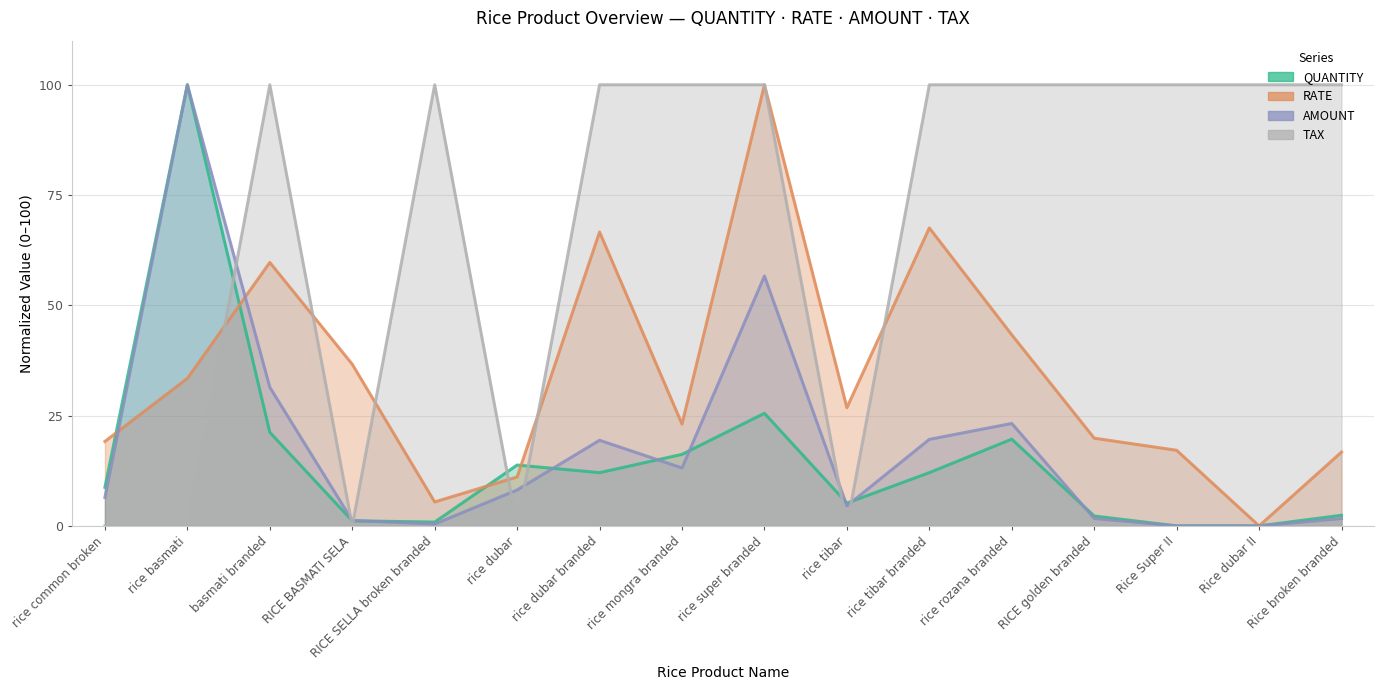

How many interior local peaks does the AMOUNT series have?

4